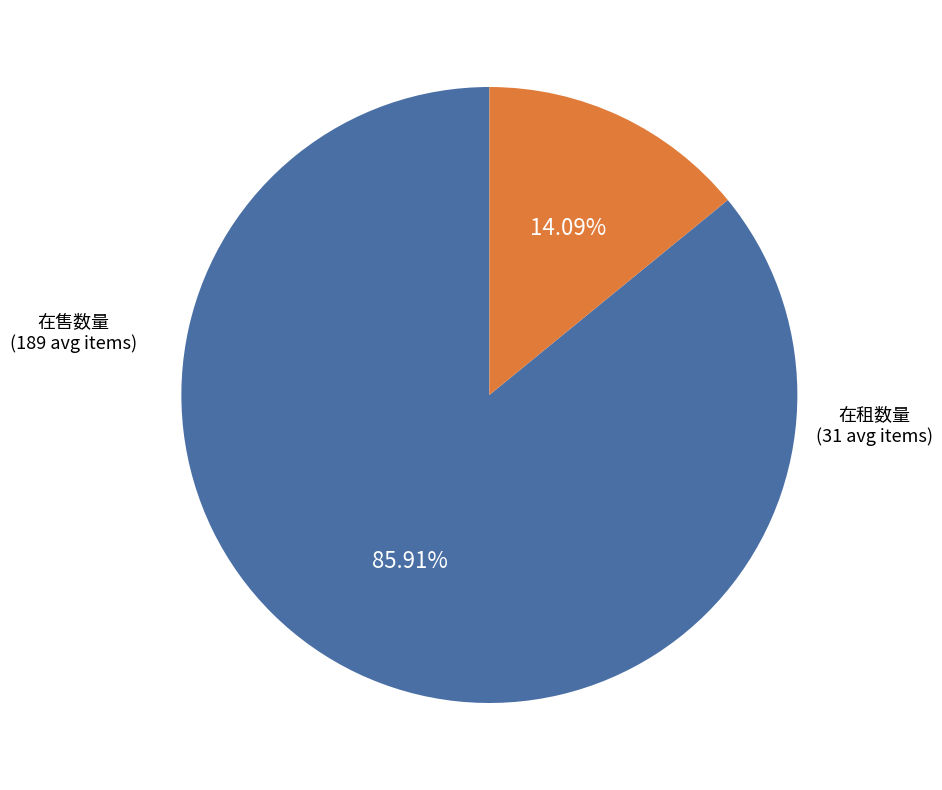

Does any single category account for the majority?

Yes